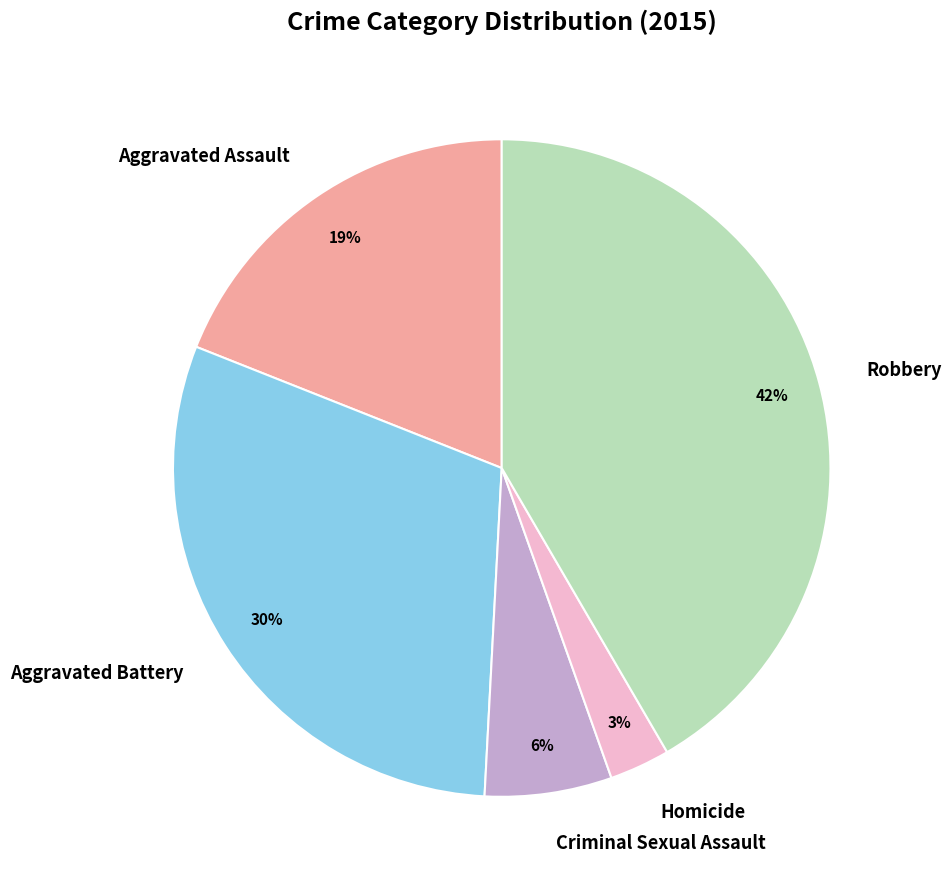

Which slice is the smallest?

Homicide